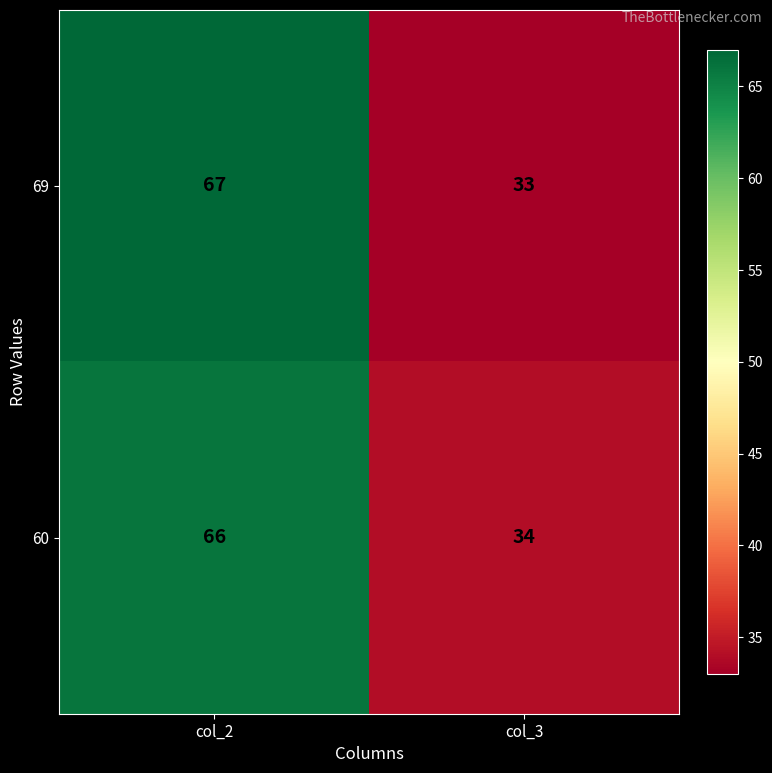

What value does the 60 series have at col_2, to the nearest 10?

70